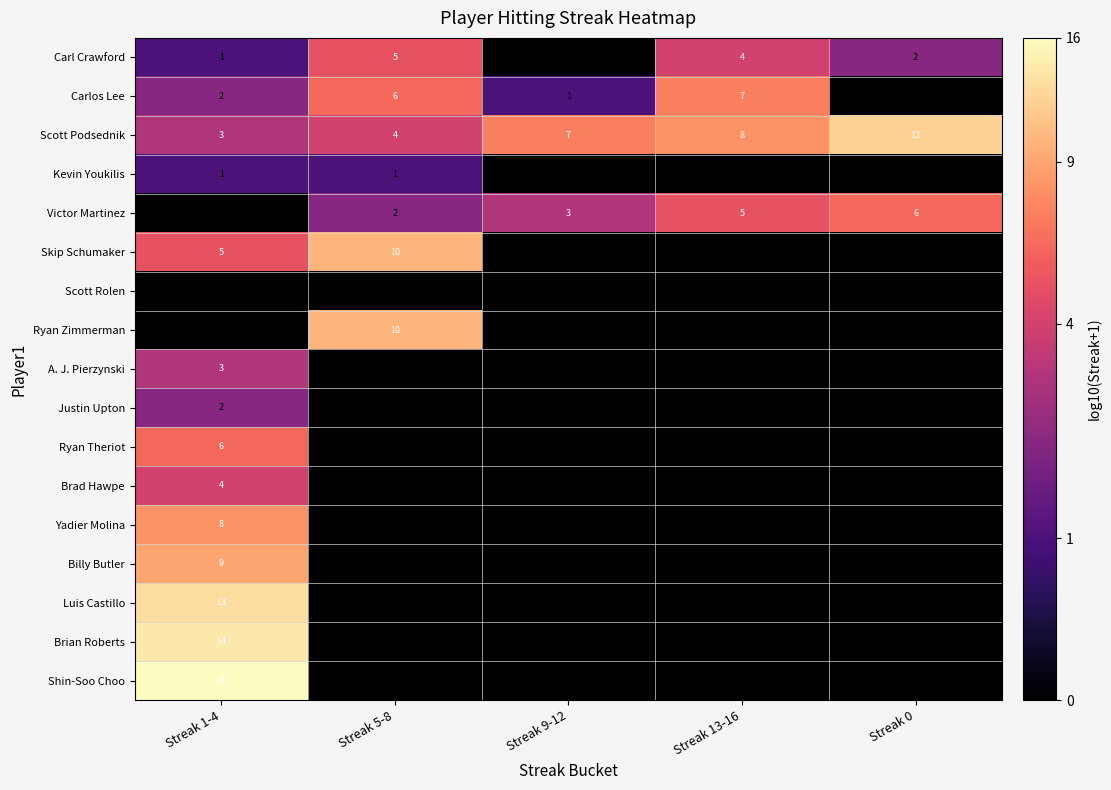

Is it true that Scott Podsednik equals 1 at Streak 5-8?

False